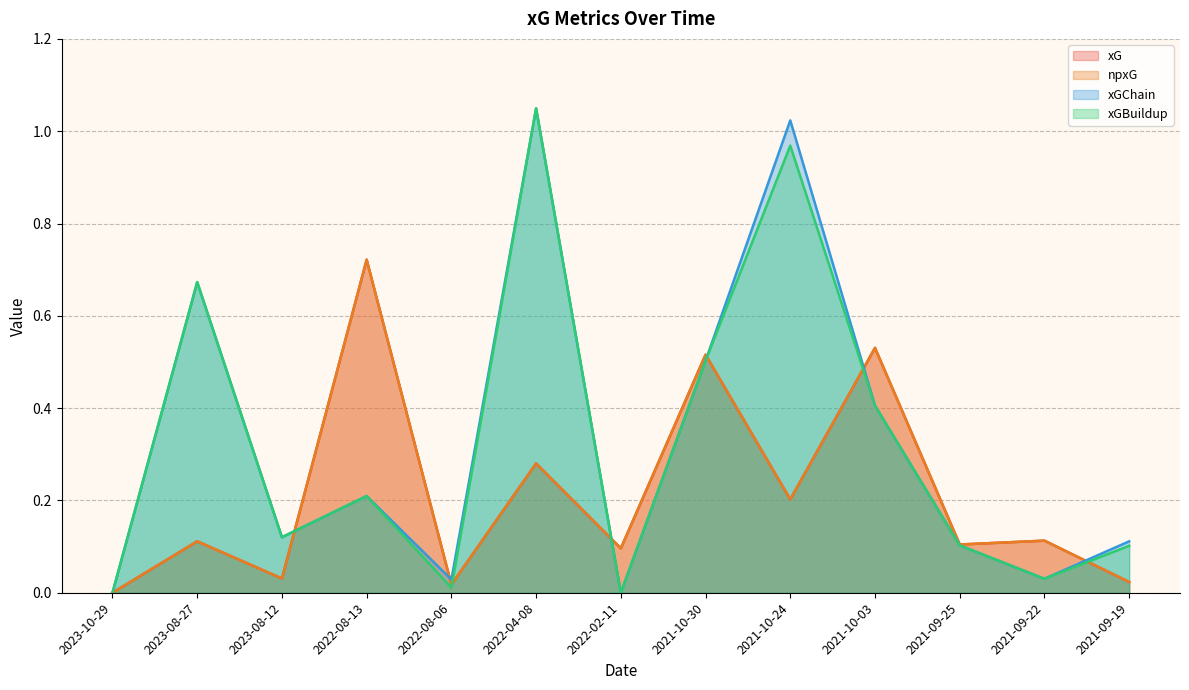

True or false: xGChain and xG cross at least once.

True